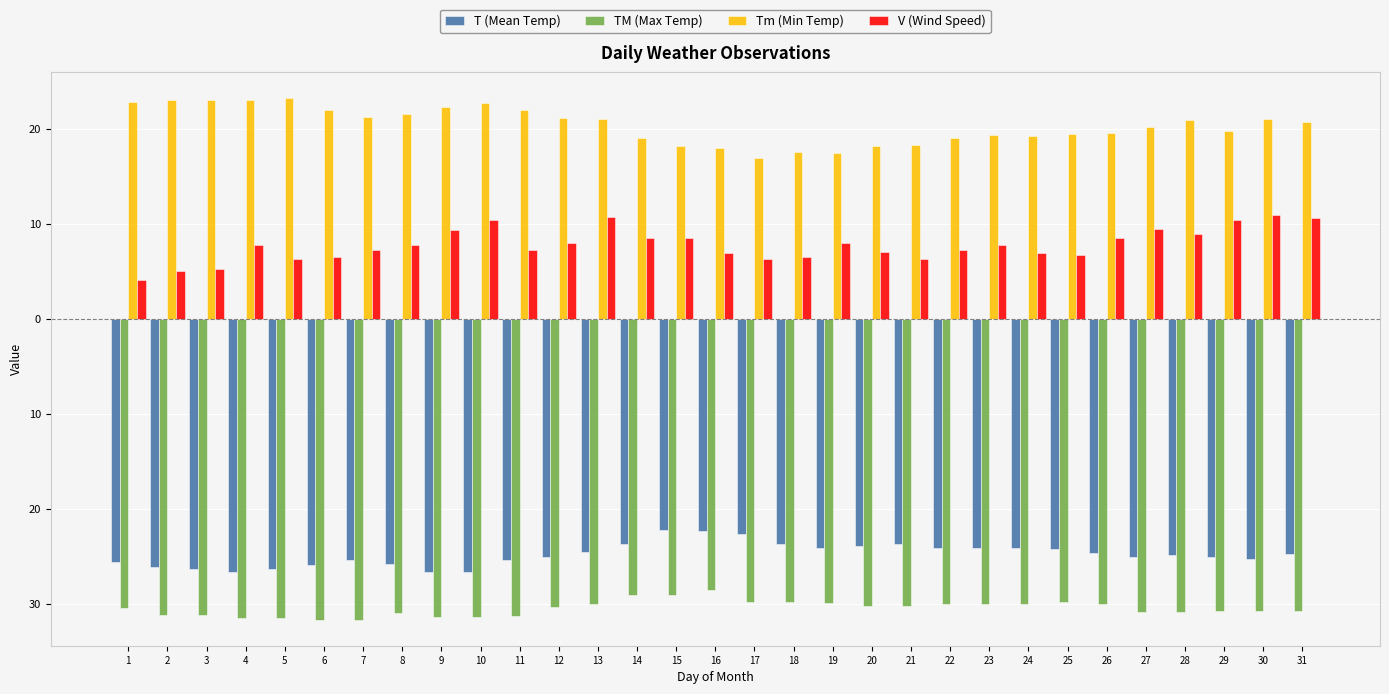

Rank the series by their maximum value, from highest to lowest.

Tm (Min Temp), V (Wind Speed), T (Mean Temp), TM (Max Temp)